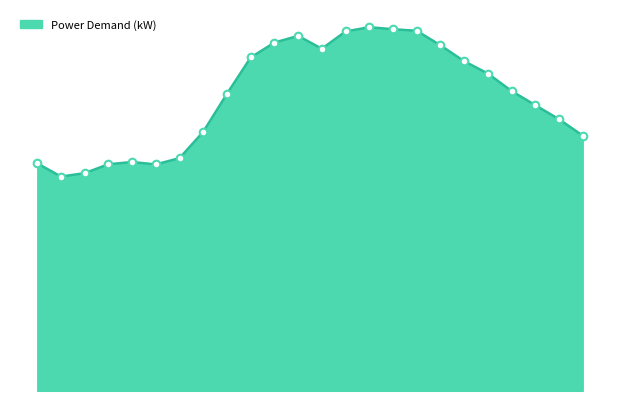

Does the chart have visible grid lines?

No